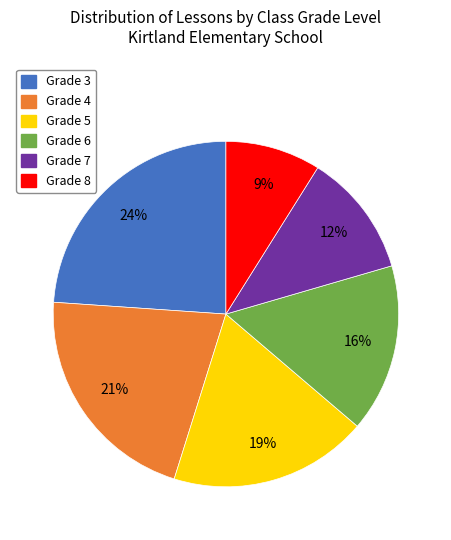

True or false: Grade 4 accounts for 21% of the total.

True